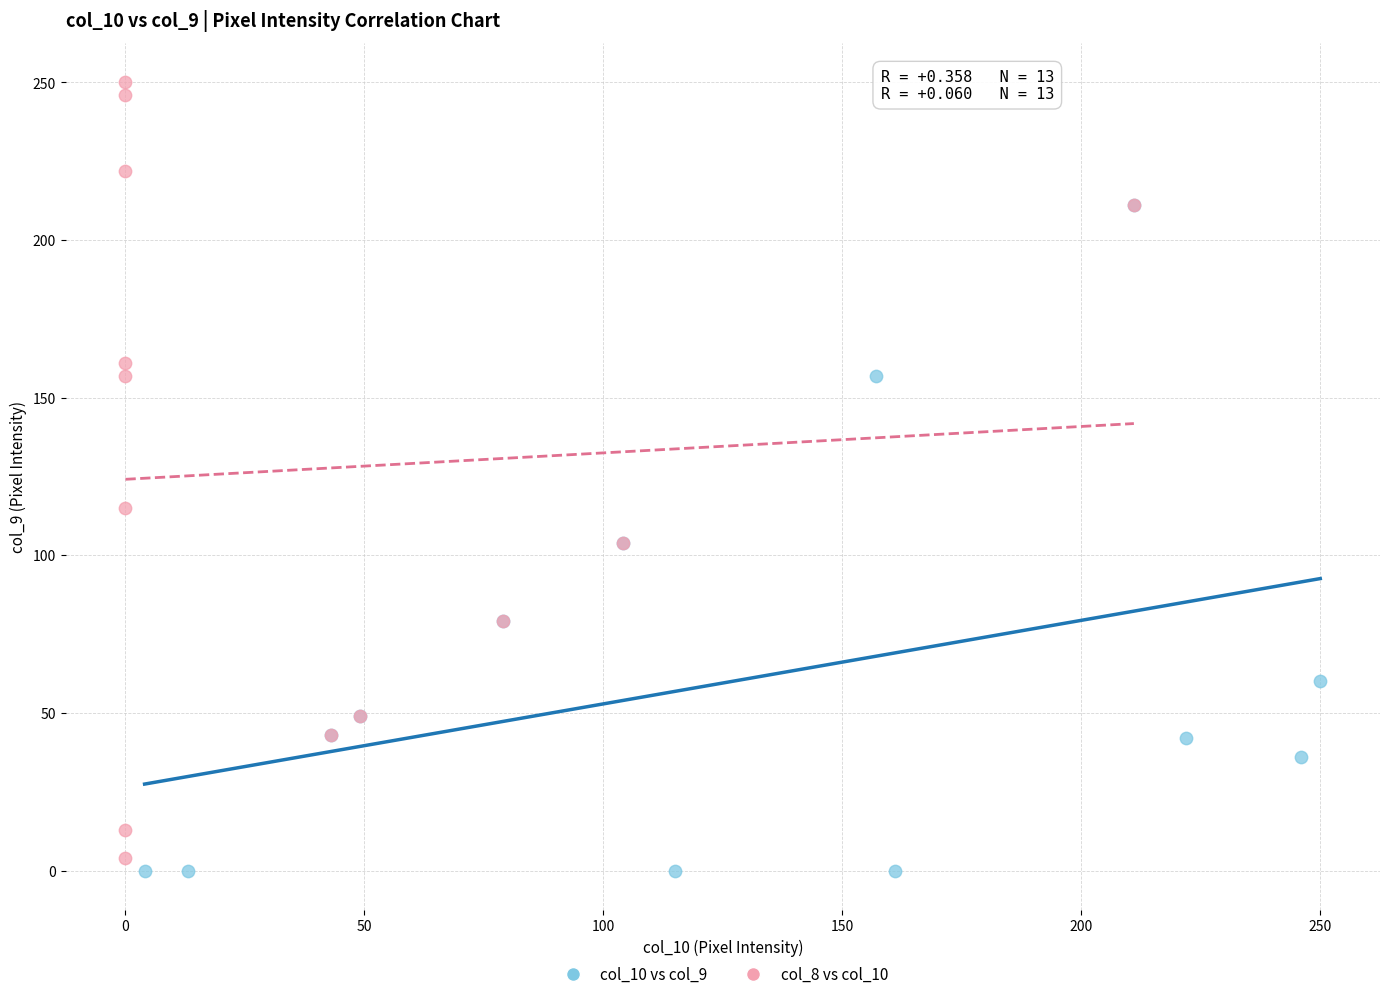

Which series contains the highest Y value?

col_8 vs col_10